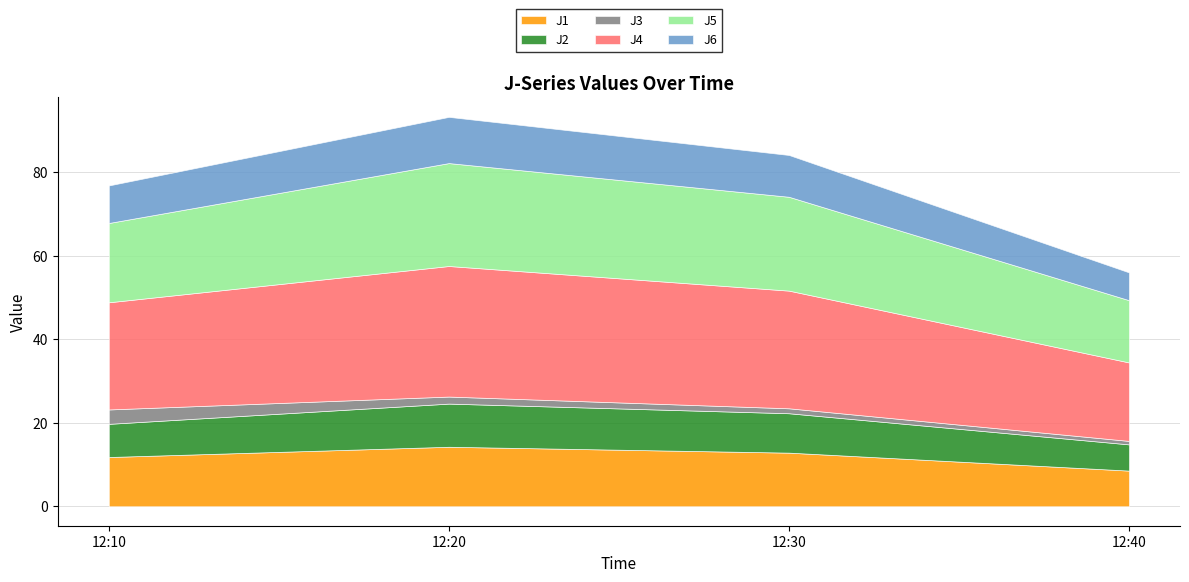

How many series are shown in this chart?

6